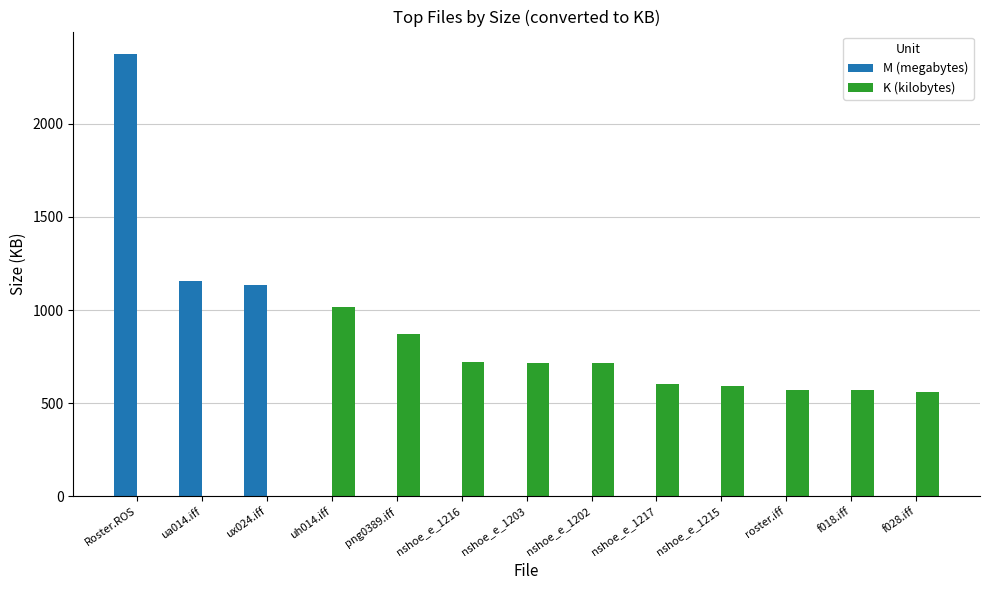

How many data points in K (kilobytes) are above 594?

7